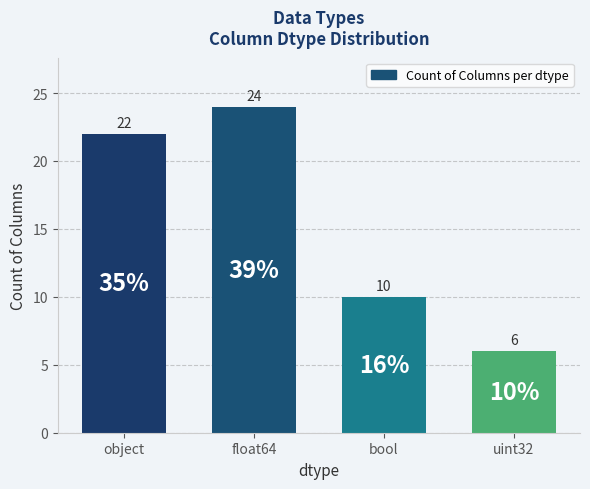

What is the change in value from object to bool?

-12